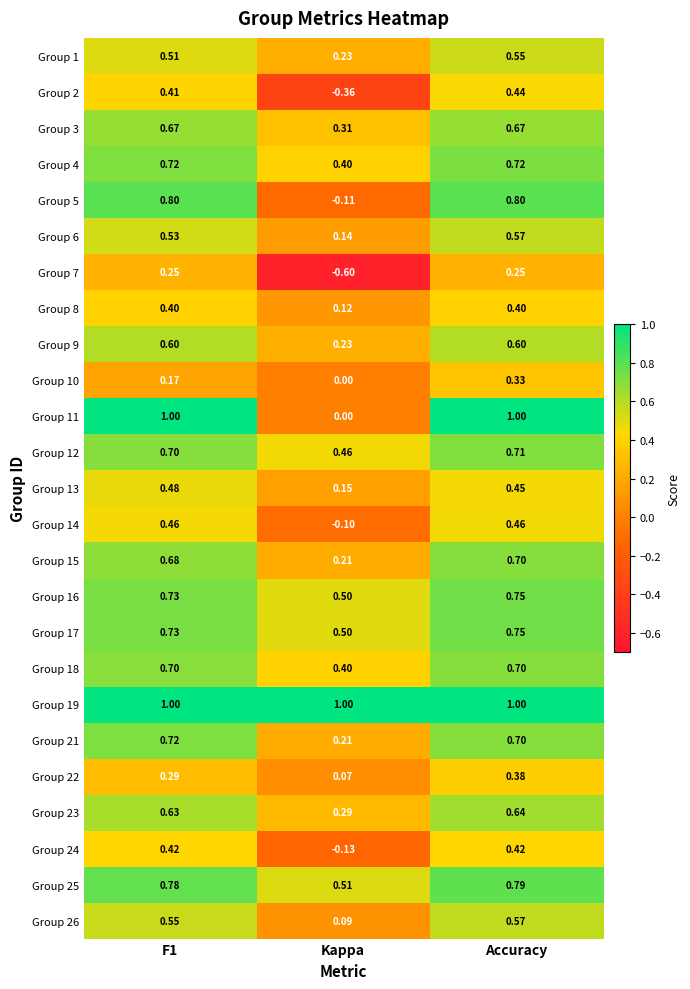

How many values in Group 24 are above zero?

2